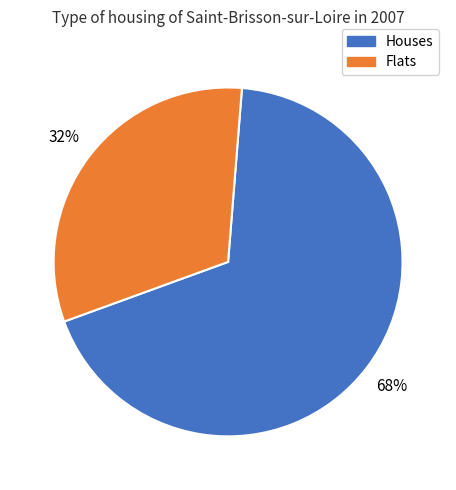

Is there a majority slice in this chart?

Yes